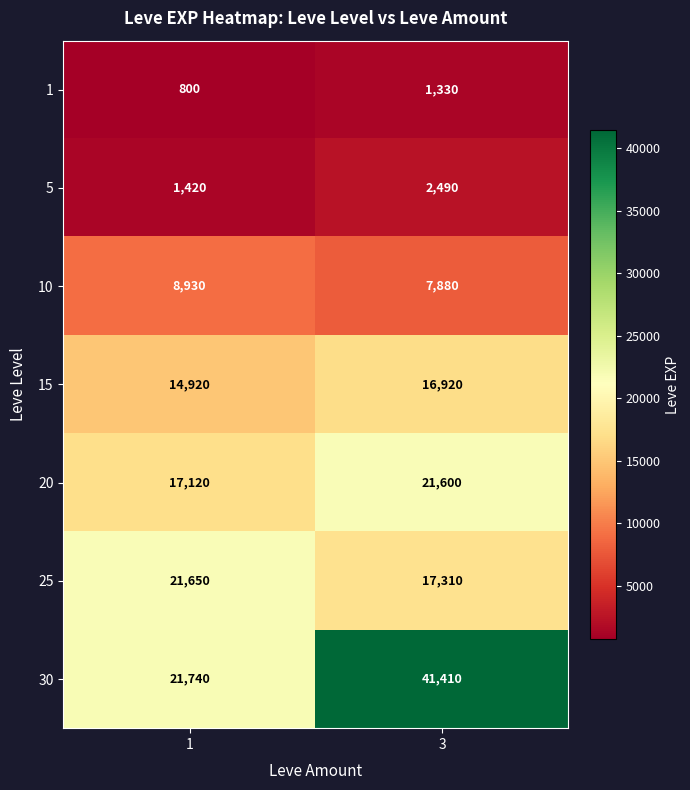

List the series in order of their peak value, highest first.

30, 25, 20, 15, 10, 5, 1